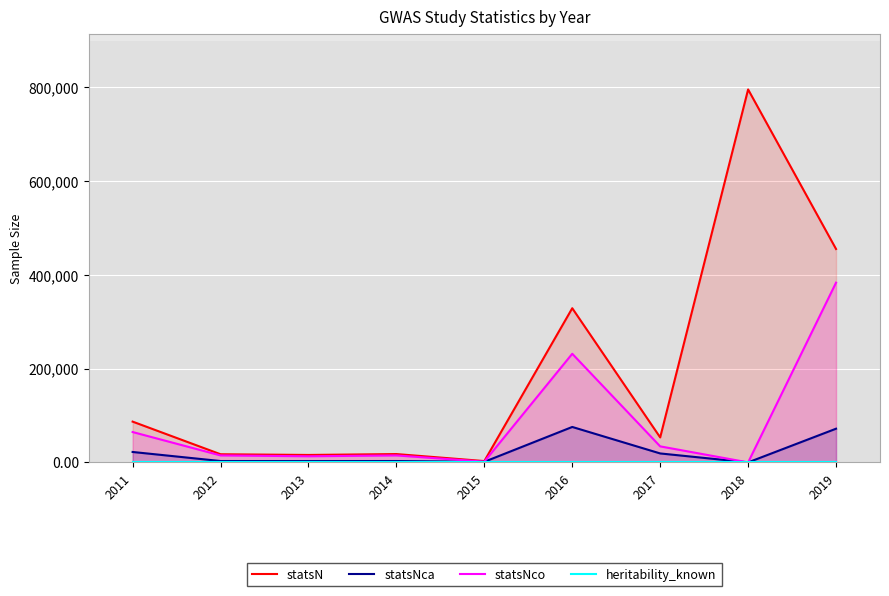

What is the sum of all statsNca values?

198712.0